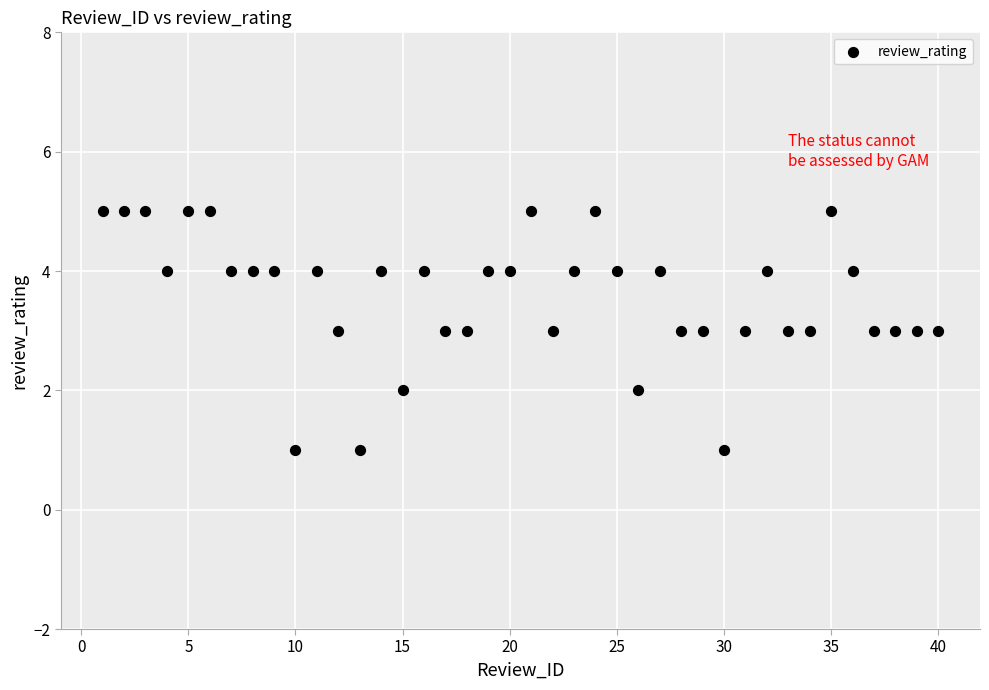

What is the range of X values (max minus min)?

39